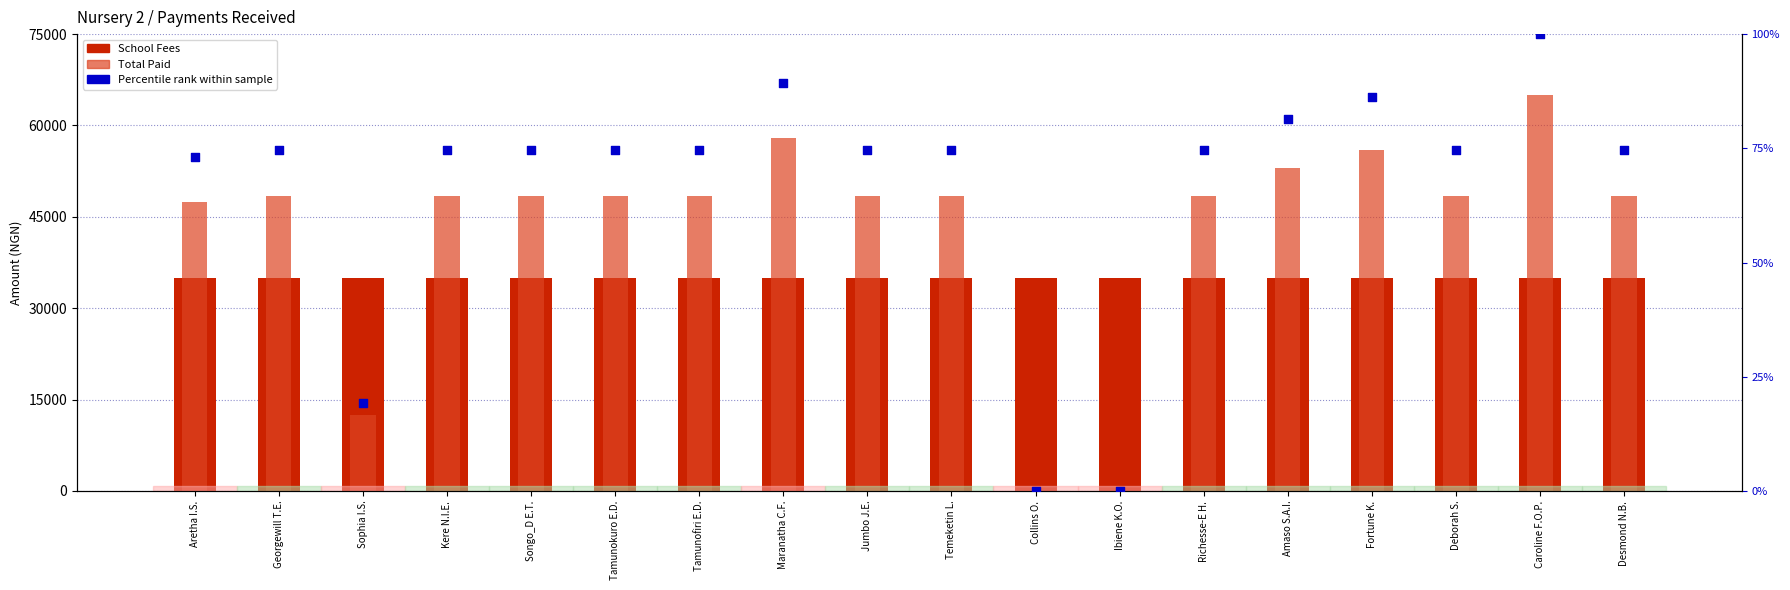

Is the value of School Fees at Desmond N.B. greater than the value of Percentile rank within sample at Ibiene K.O.?

Yes